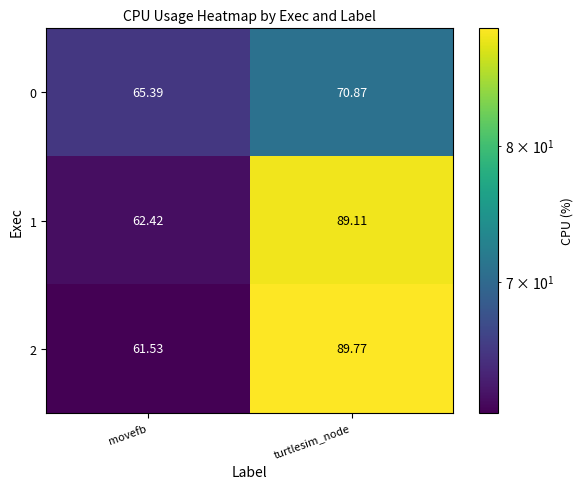

Which series has the widest spread of values?

2